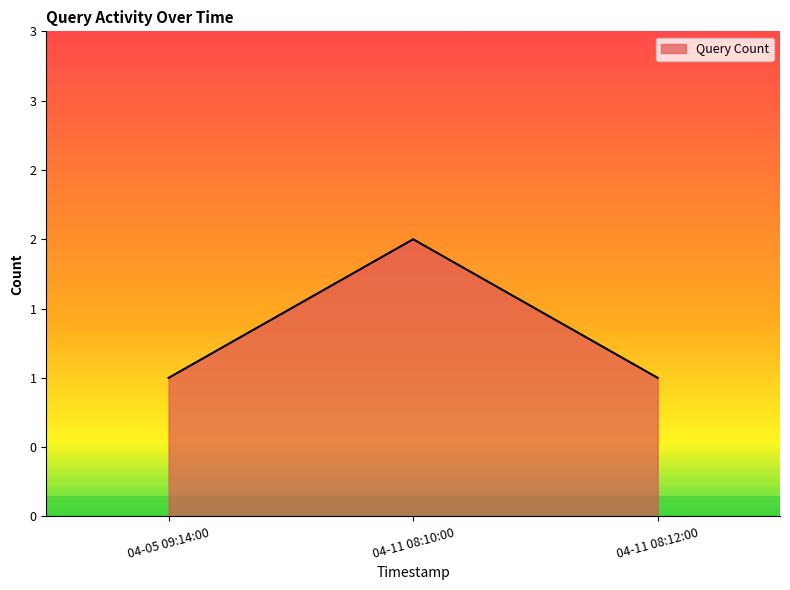

What is the label of the 2nd point from the right?

04-11 08:10:00